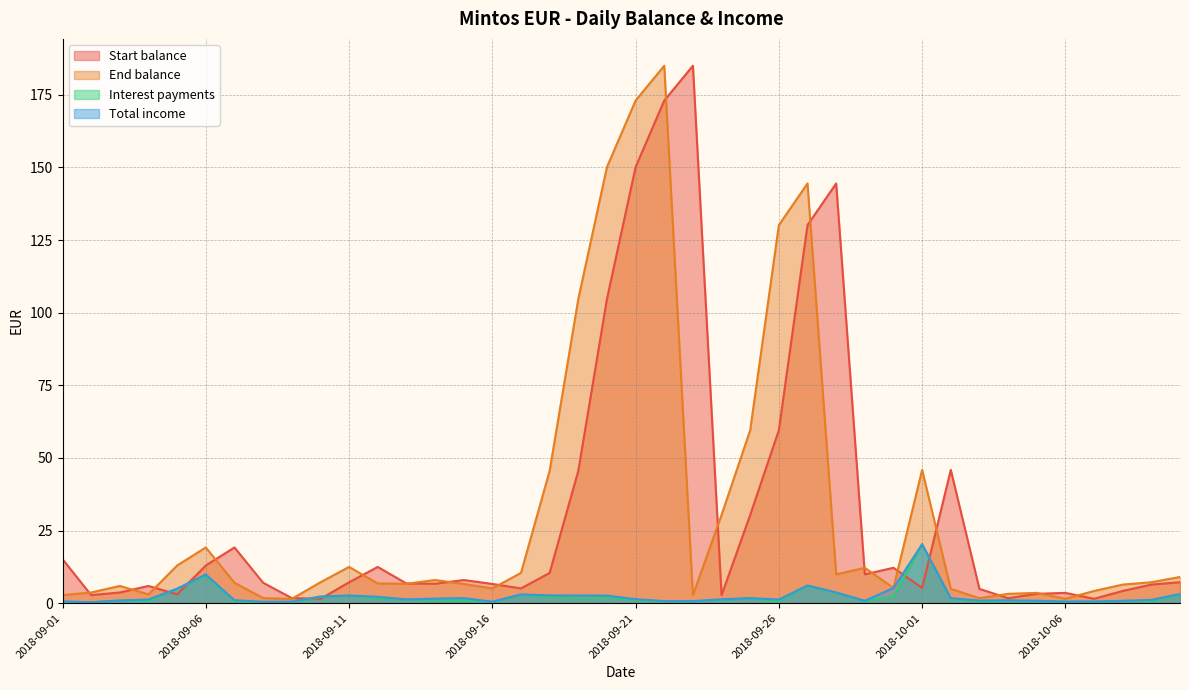

How many data points in Start balance are above 7?

21